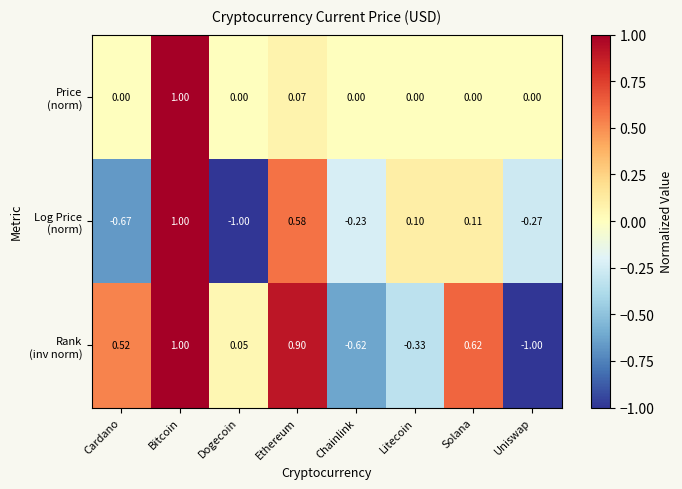

Which has a higher value, Chainlink or Ethereum?

Ethereum